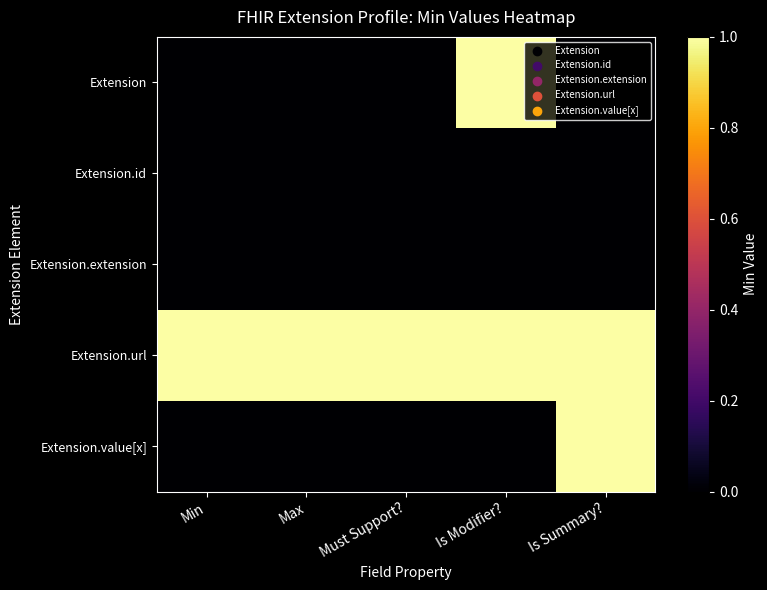

What is the spread (max minus min) of values at Min?

1